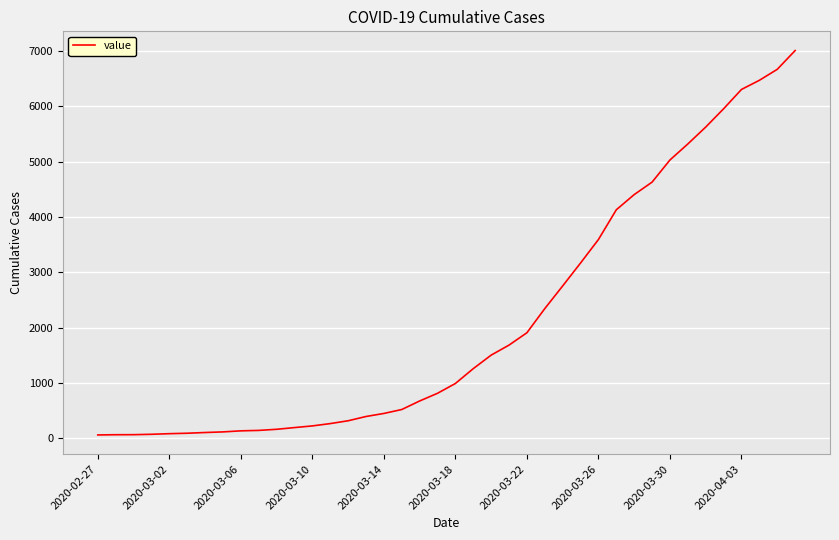

What is the maximum value shown in the chart?

7003